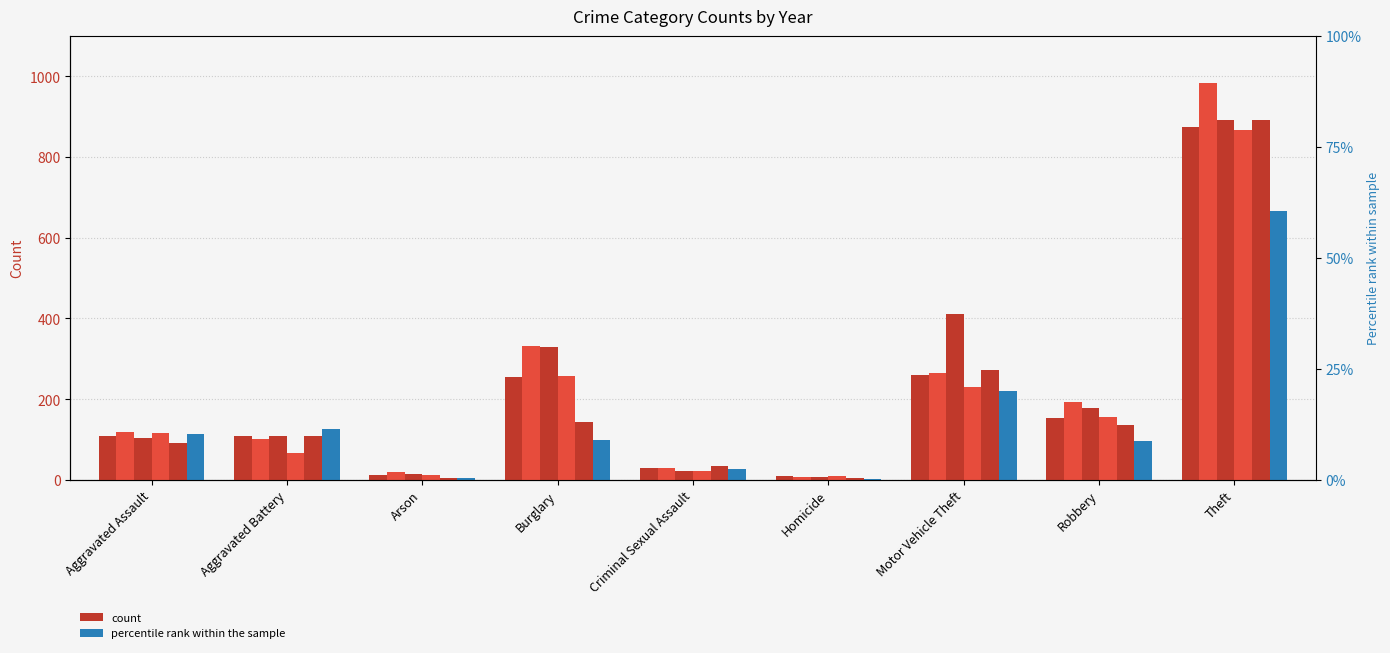

What is the total value across all series at Burglary?

1416